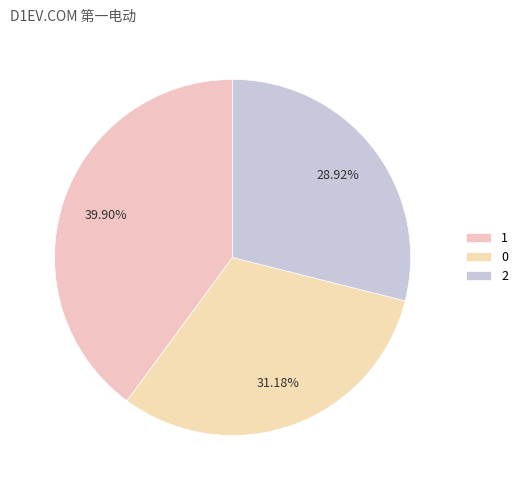

Does 0 represent more than half of the total?

No